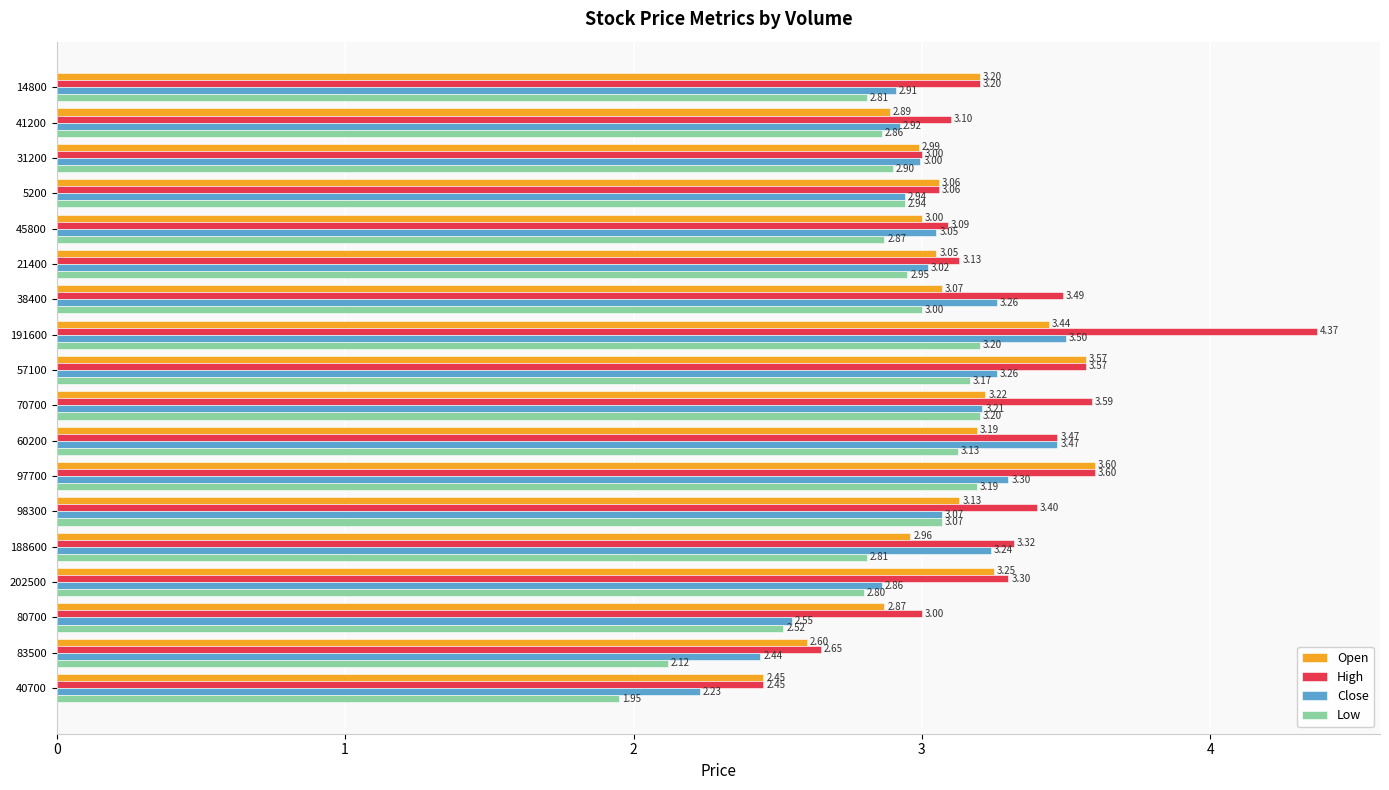

Rank the series by their maximum value, from highest to lowest.

High, Open, Close, Low